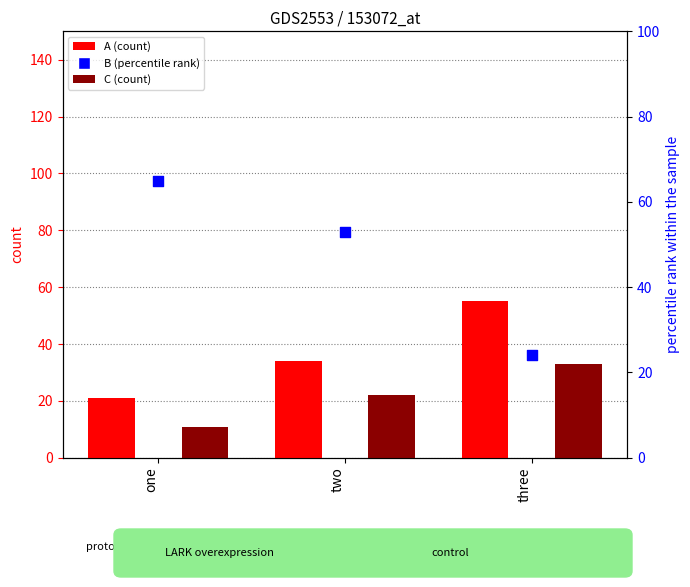

What are all the series names shown in the legend?

A, C, B